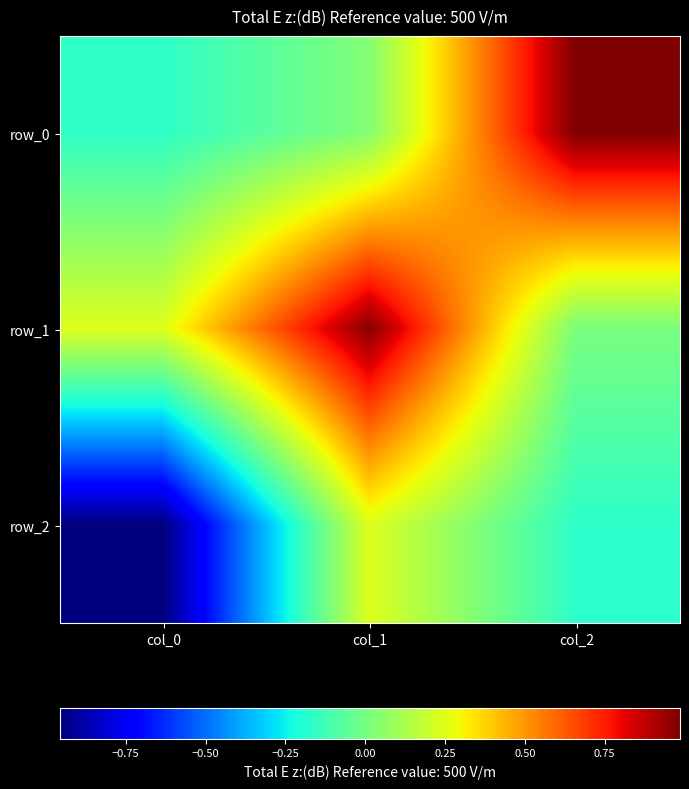

True or false: row_0 has a value of 1.0 at col_2.

True